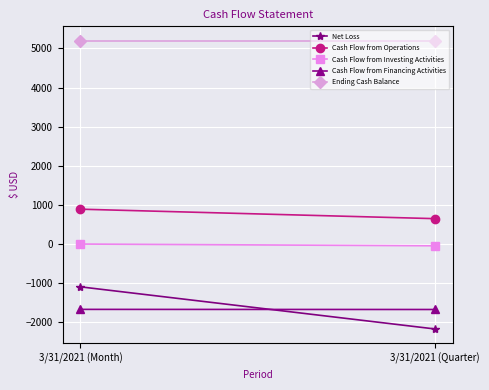

Rank the categories by Cash Flow from Operations value from lowest to highest.

3/31/2021 (Quarter), 3/31/2021 (Month)